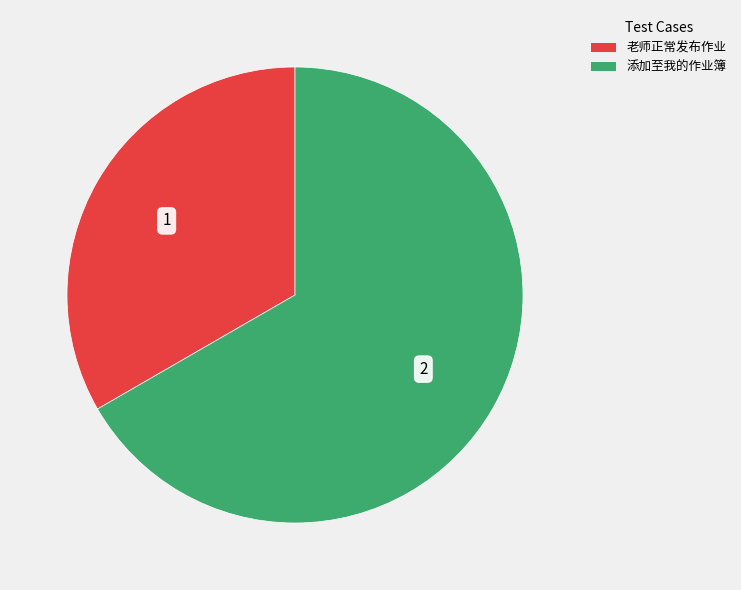

What is the ratio of the value at 老师正常发布作业 to the value at 添加至我的作业簿?

0.5